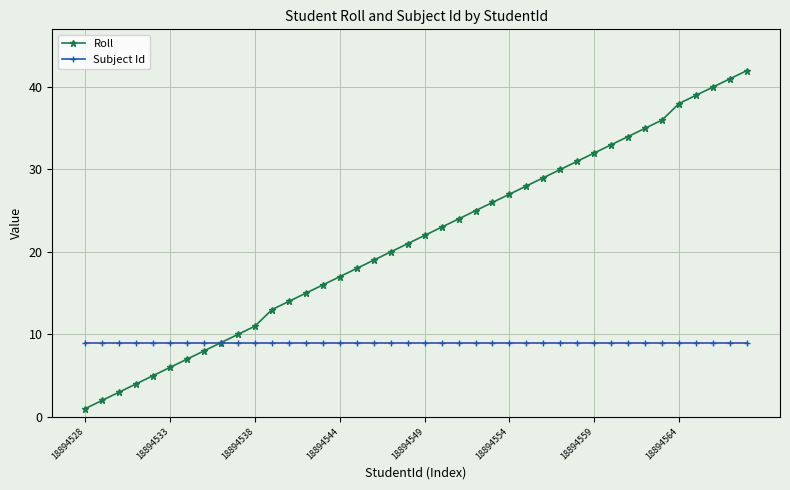

Count the number of data series in this chart.

2